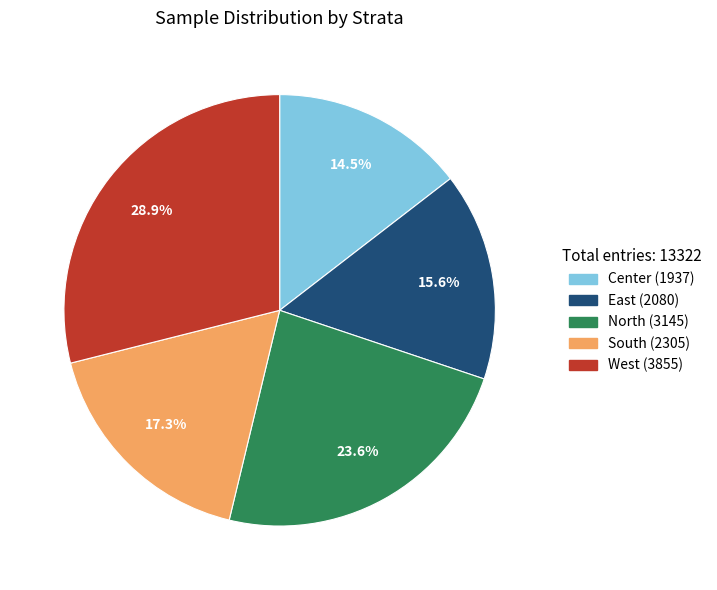

What percentage is the North slice, to the nearest percent?

24%